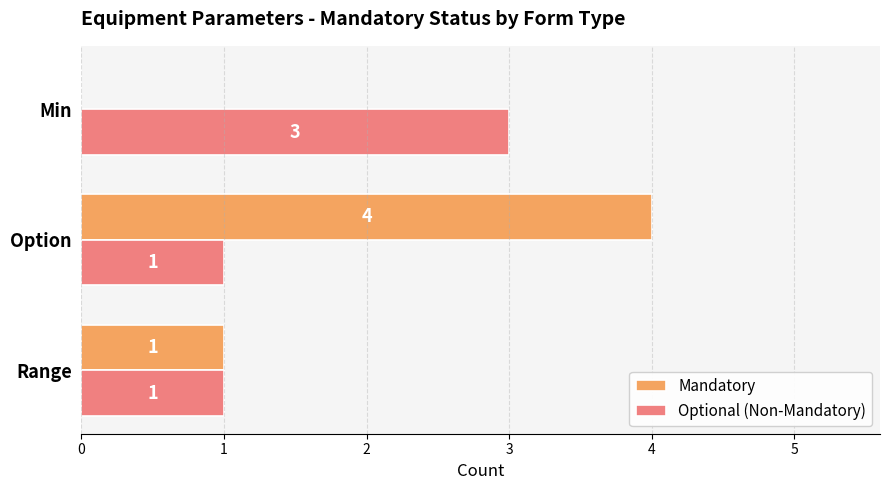

What is the maximum value for Mandatory?

4